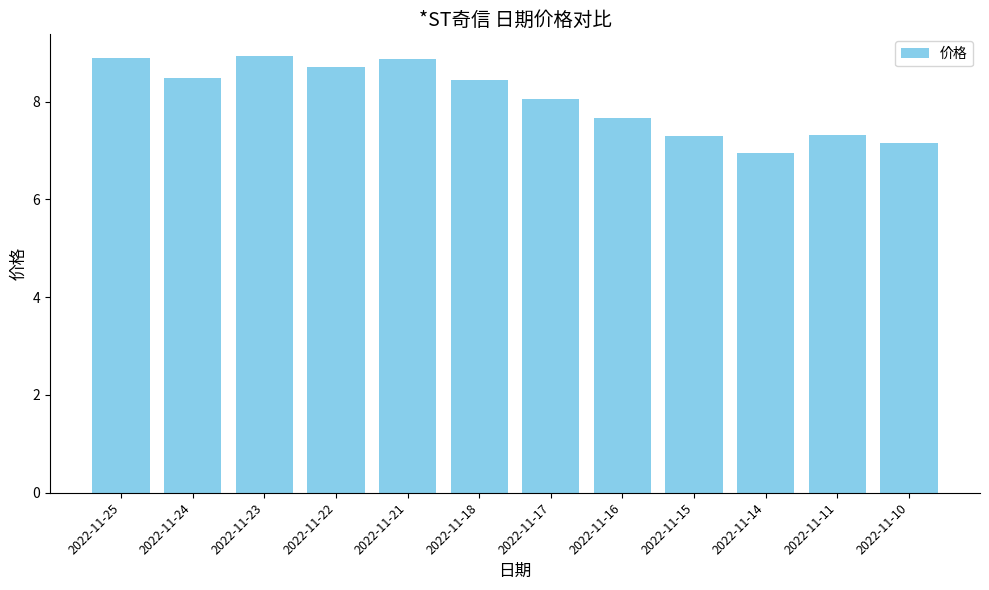

How many bars are there in total?

12